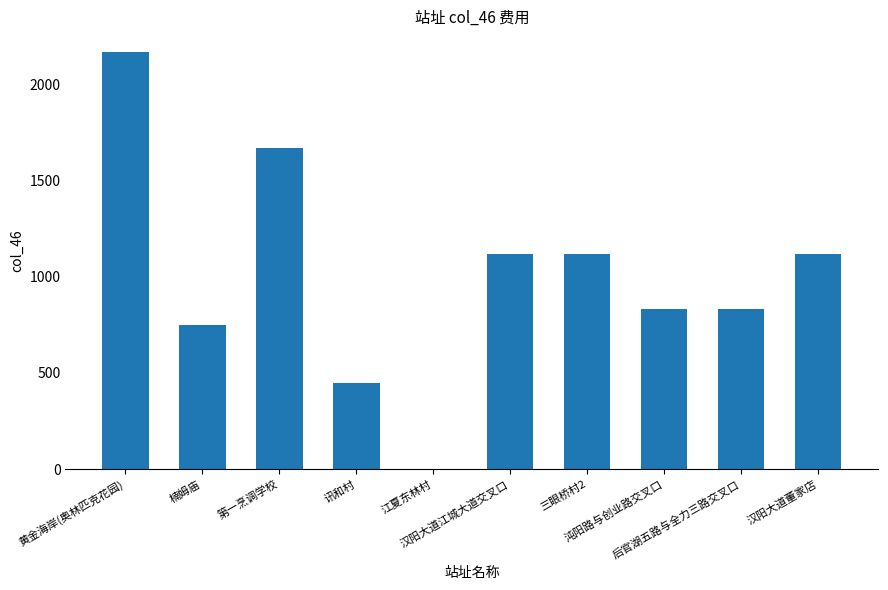

What is the maximum value shown in the chart?

2166.7